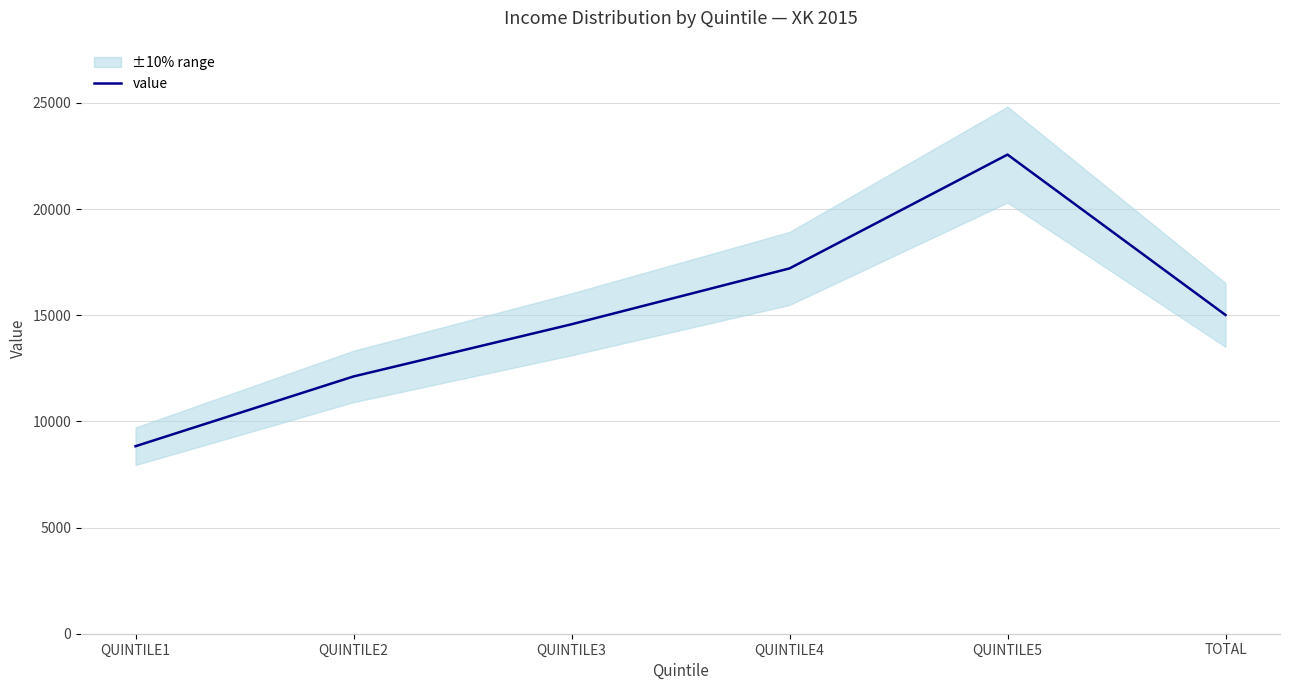

What is the minimum value shown in the chart?

8832